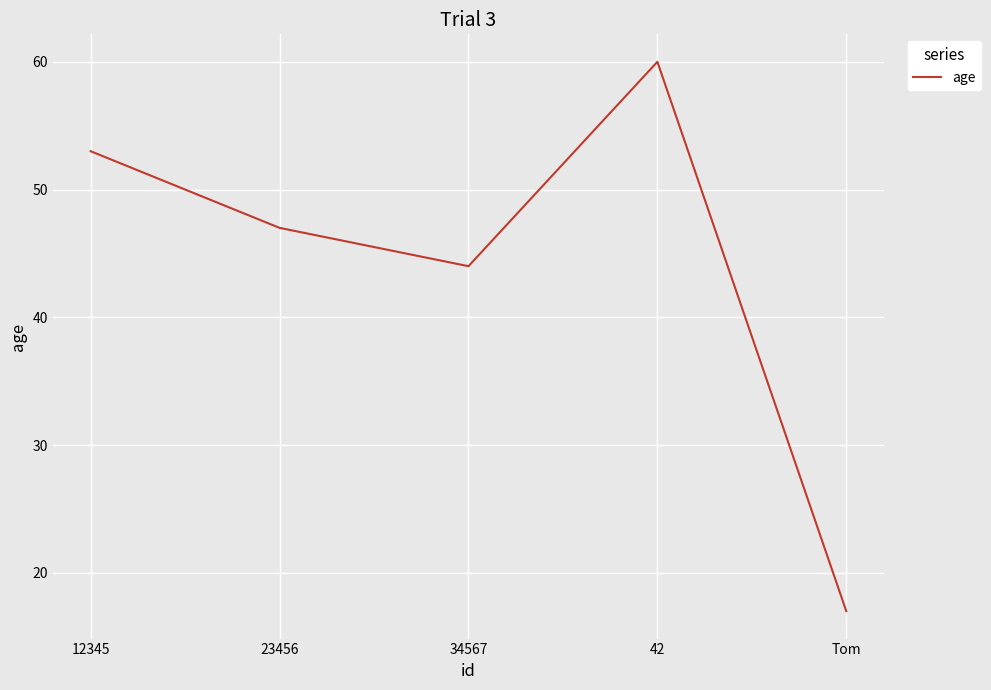

At which category does the chart reach its minimum across all series?

Tom